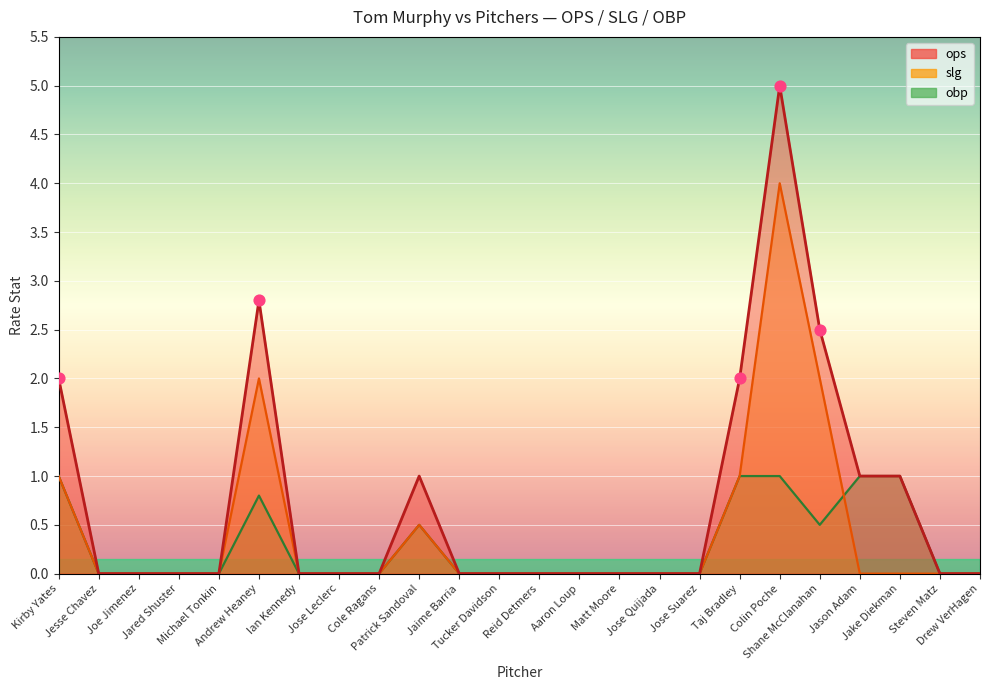

At how many categories does at least one series exceed 0?

8